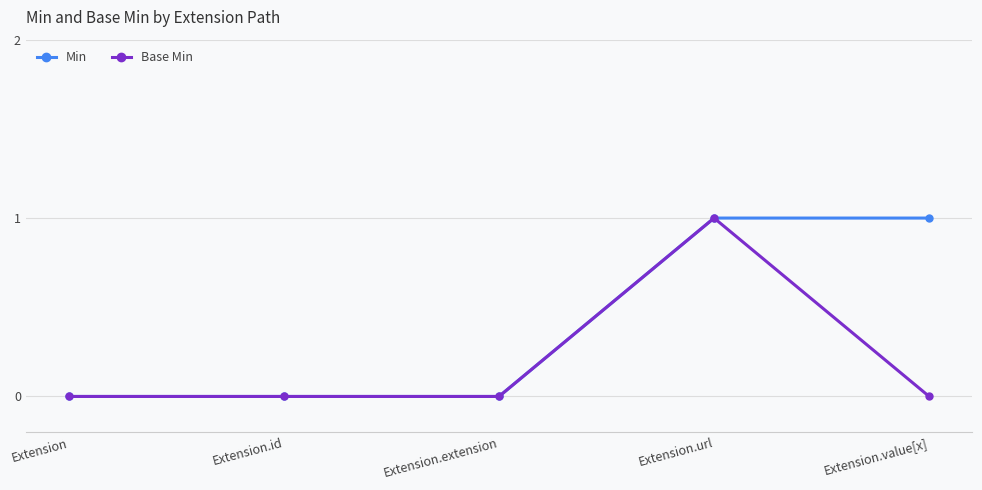

Is it true that Min equals 0 at Extension.id?

True